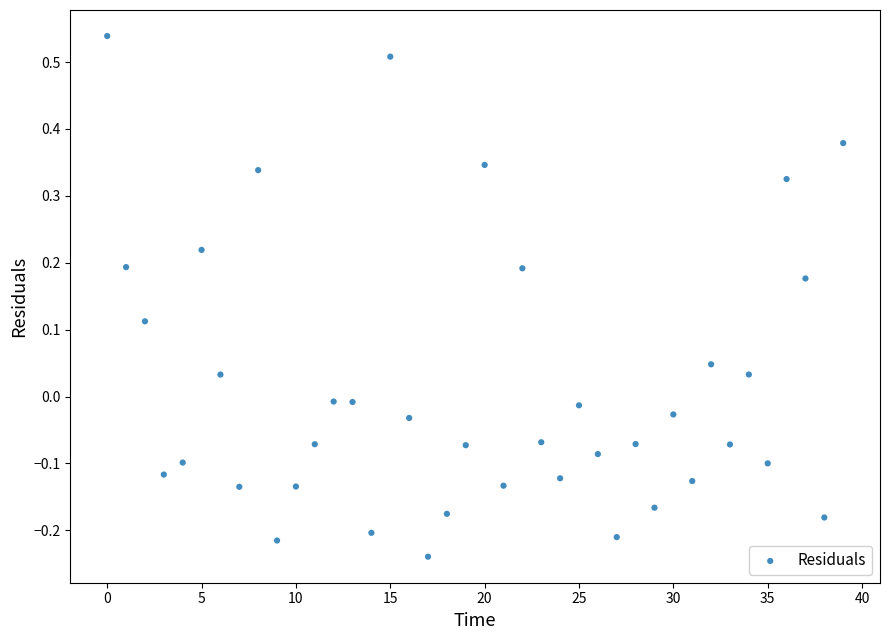

What is the range of Y values (max minus min)?

0.8